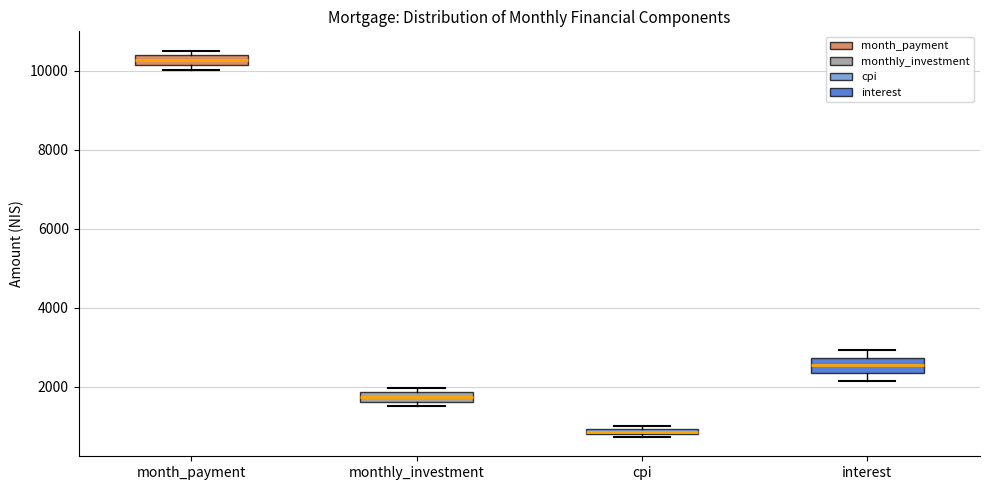

Where is the lower edge of the box for cpi on the y-axis? The values are not printed on the chart, so give them approximately, as read against the axis.

800